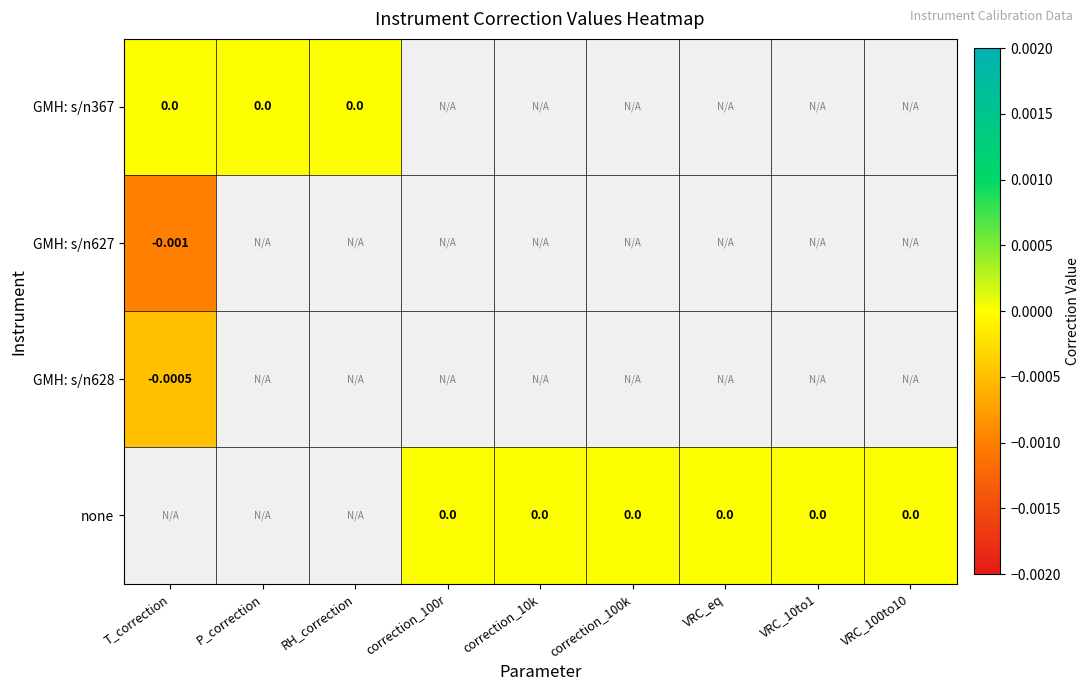

How many negative values does the GMH: s/n627 series have?

1